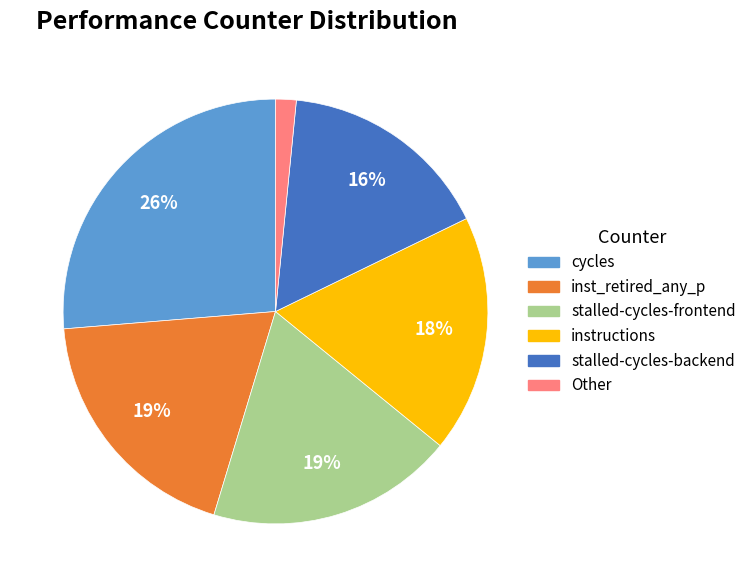

To the nearest percent, what is the average slice percentage?

17%